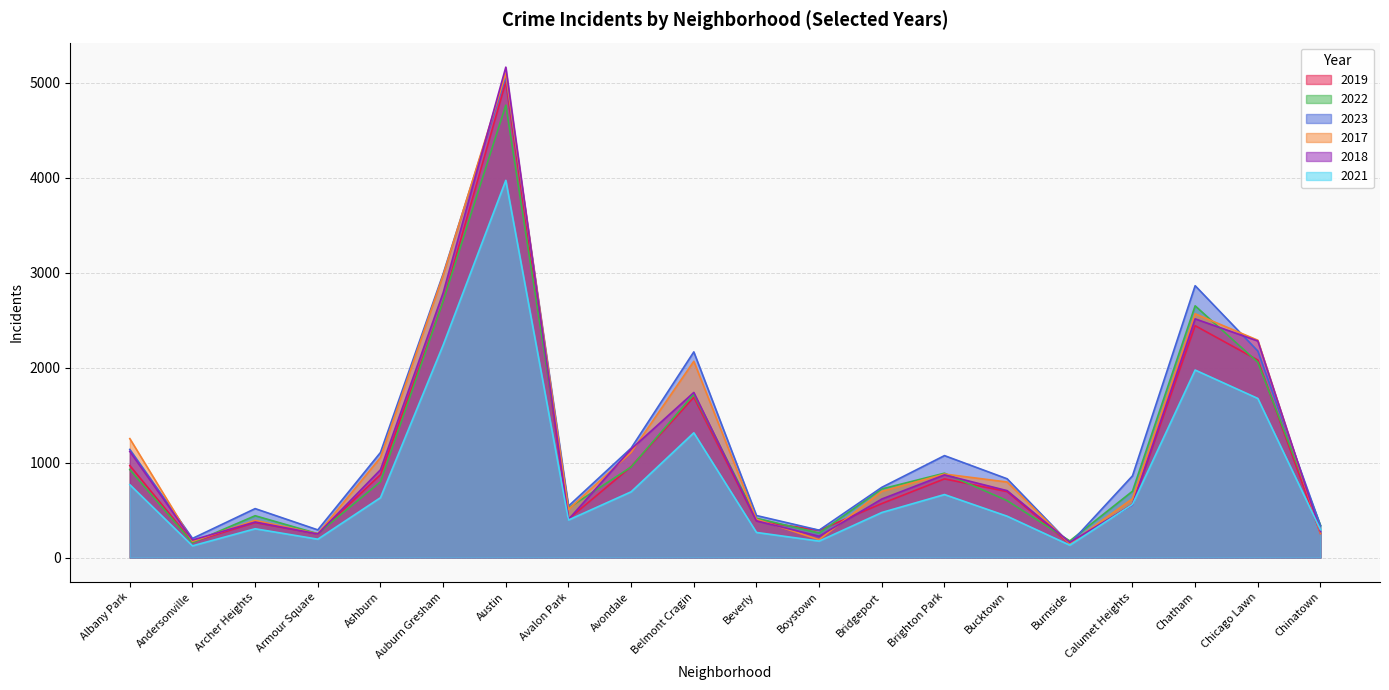

What is the minimum value for 2019?

142